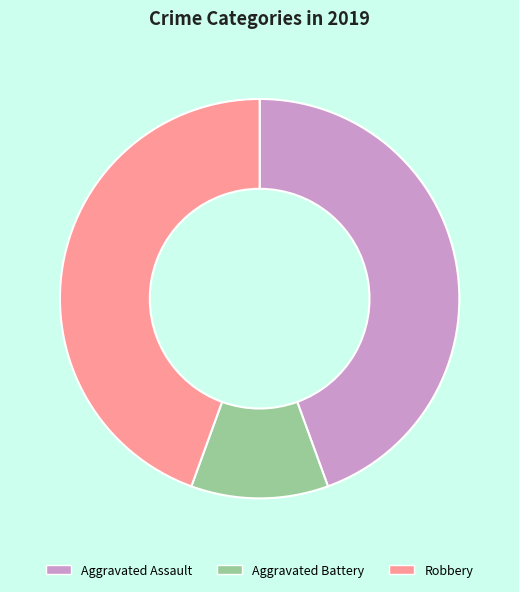

Is there a majority slice in this chart?

No